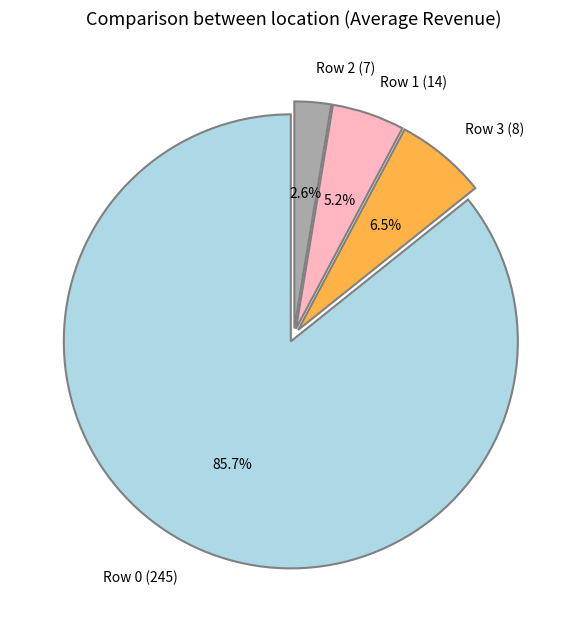

Which category has the biggest portion of the pie?

Row 0 (245)